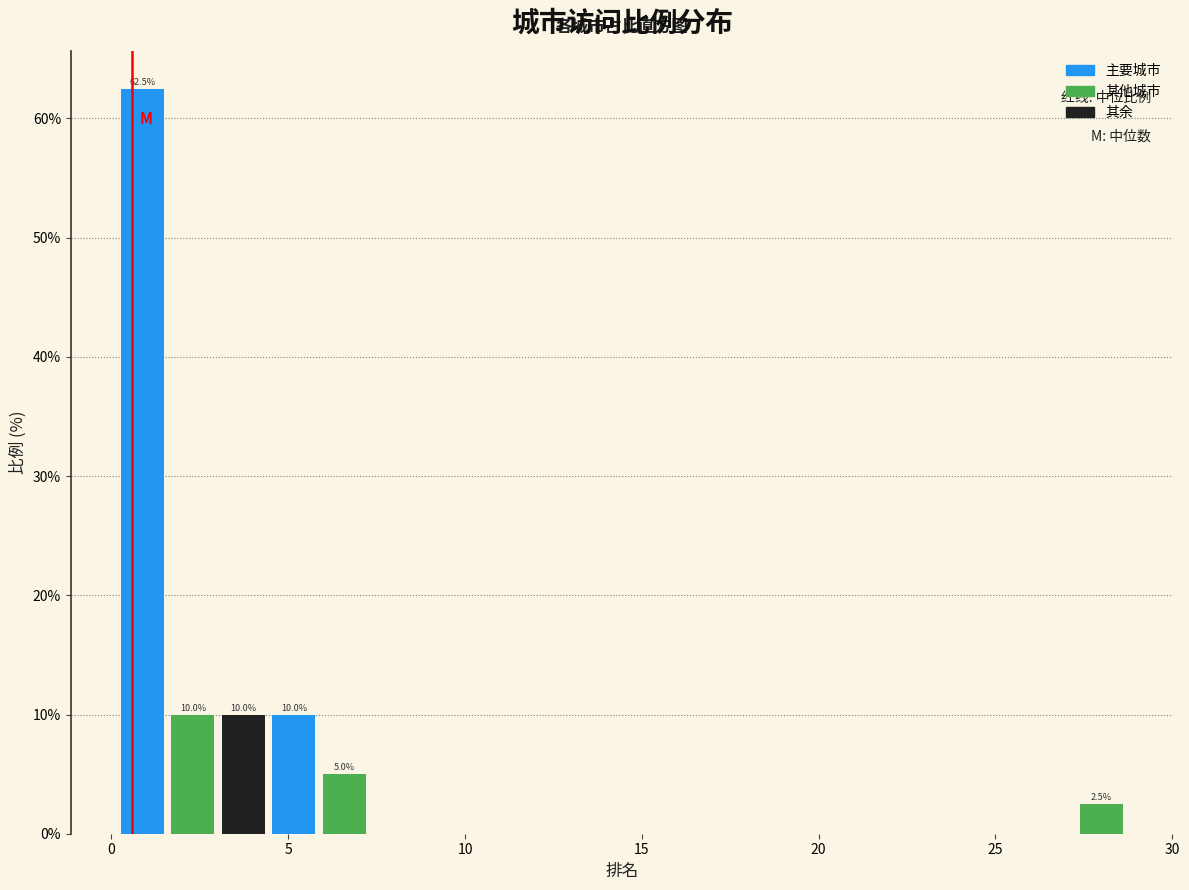

Read against the x-axis, roughly where is the centre of the tallest bar?

1.0